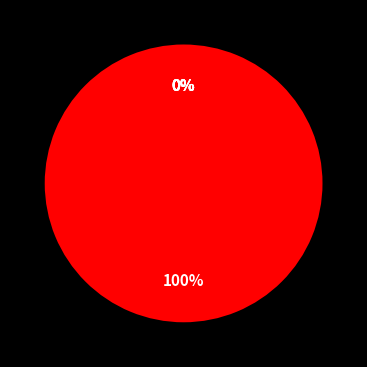

Which category accounts for the majority?

Intercept